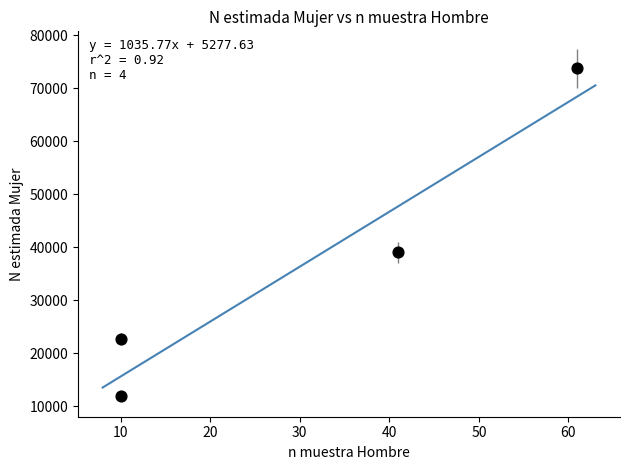

What is the range of Y values (max minus min)?

61779